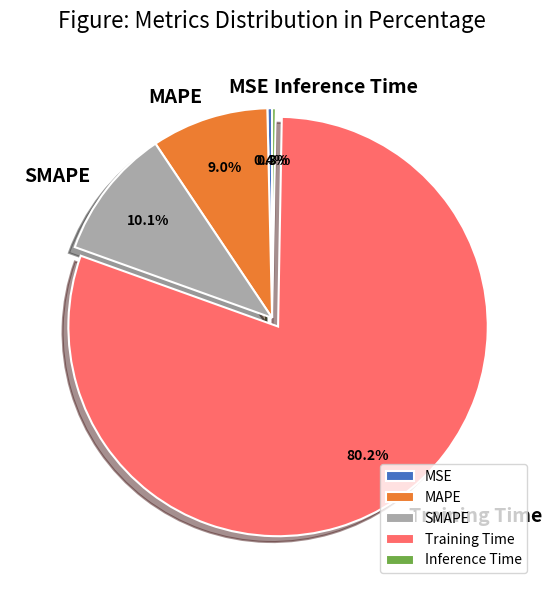

What percentage is NOT represented by MAPE?

91.0%